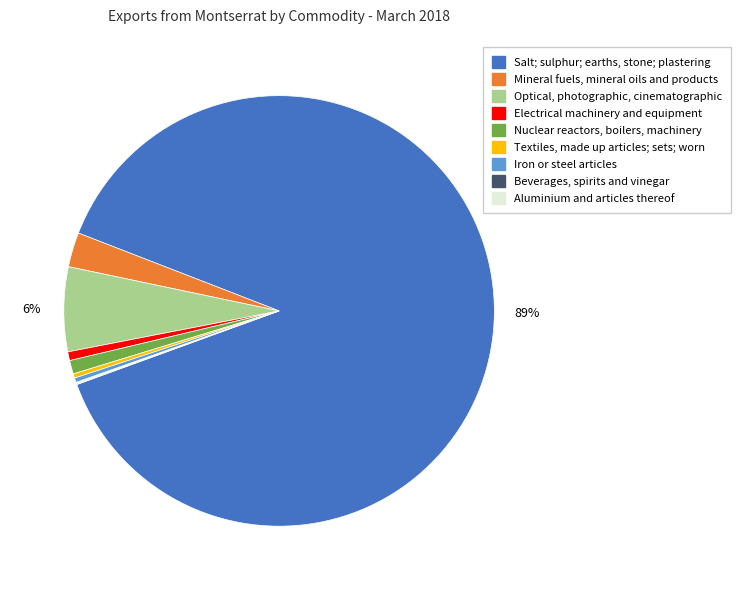

Does Electrical machinery and equipment account for over 50% of the chart?

No